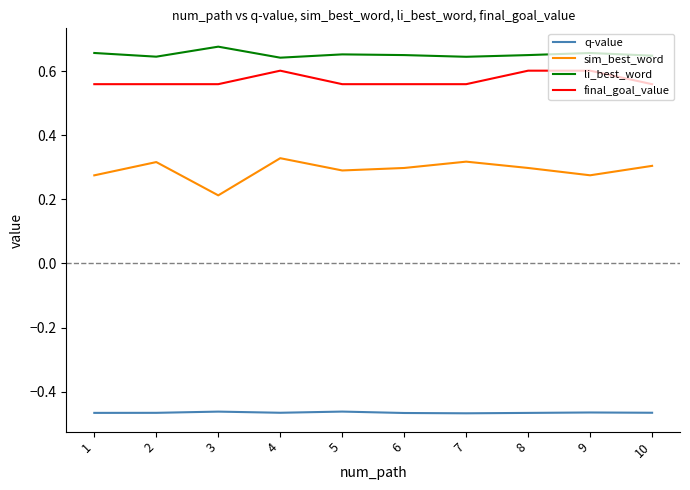

Where is the first local minimum for sim_best_word?

3